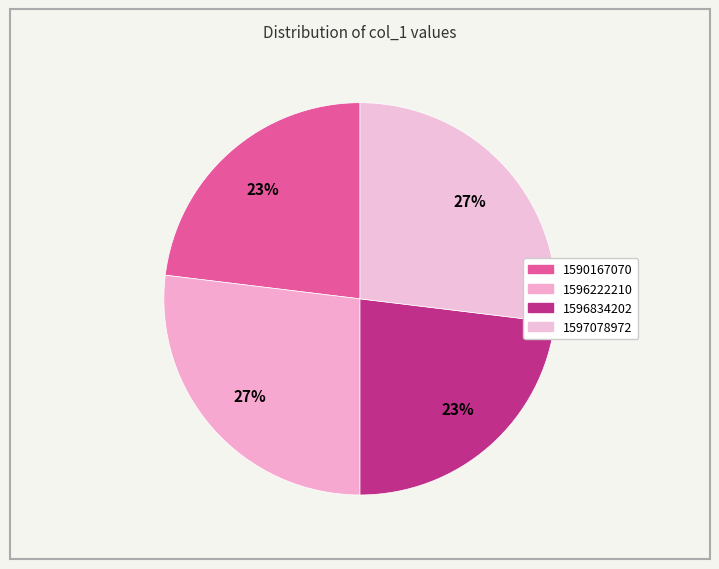

How many segments does this pie chart have?

4